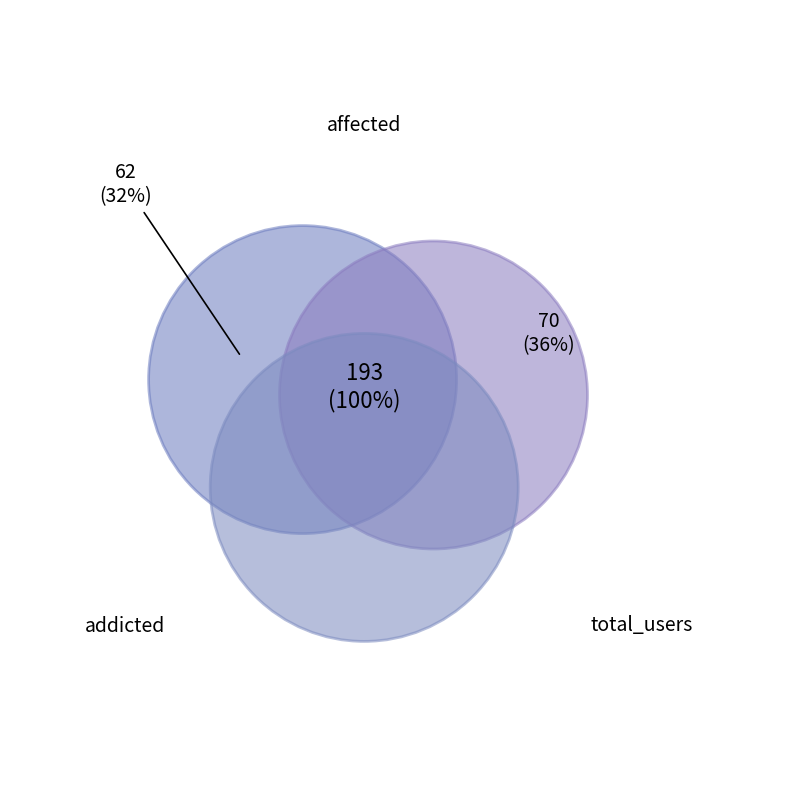

Approximately how many times larger is the value at total_users compared to affected?

1.1